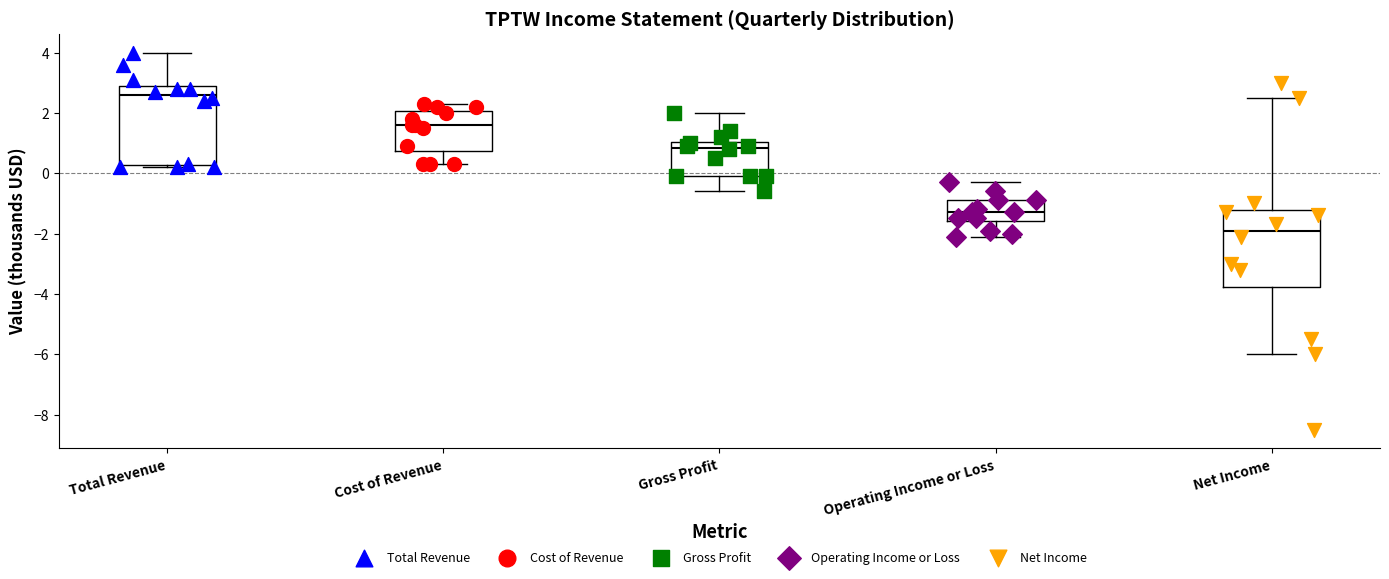

Where does the lower whisker of the box for Operating Income or Loss end on the y-axis? The values are not printed on the chart, so give them approximately, as read against the axis.

-2.0